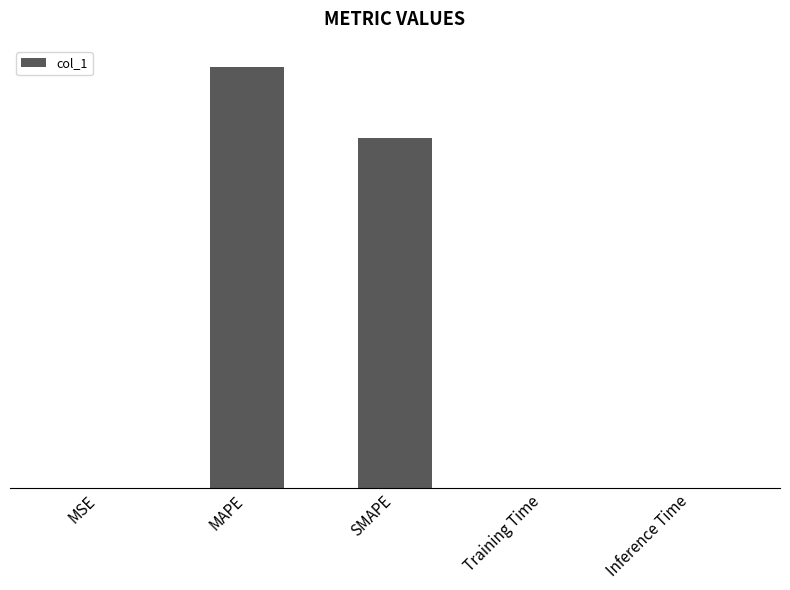

Are the bars horizontal?

No